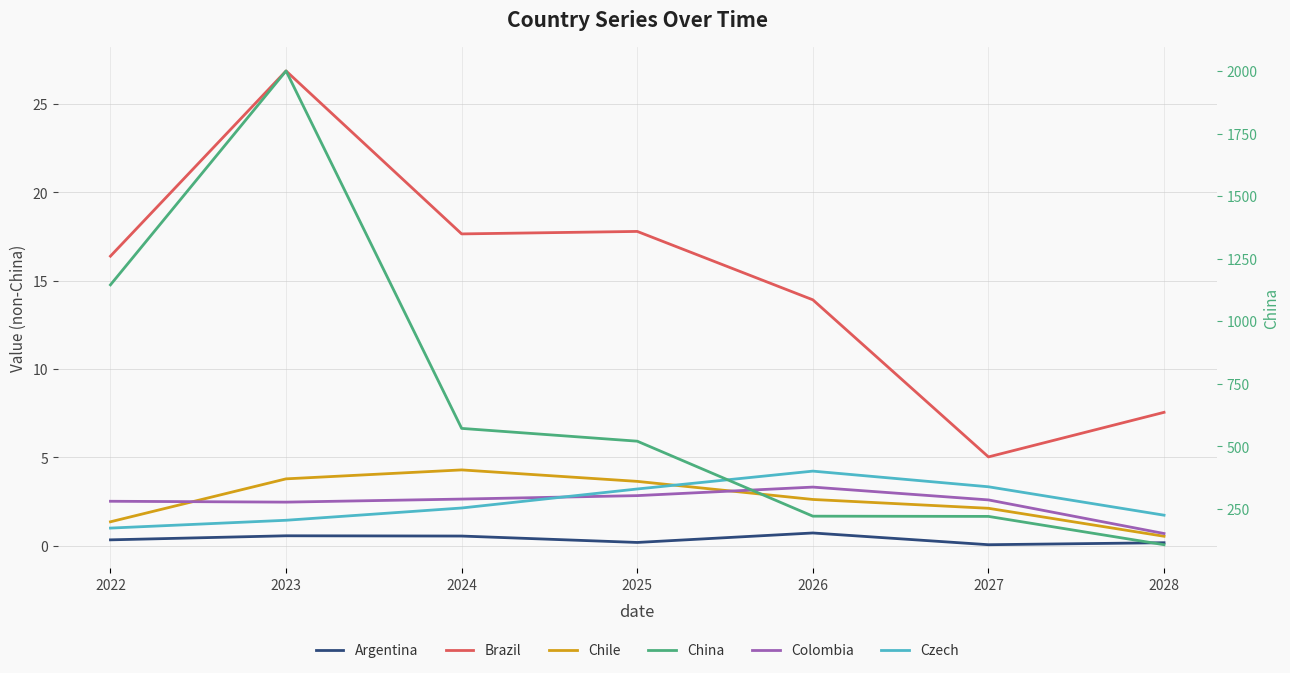

Which has a higher value, 2028 or 2022?

2022